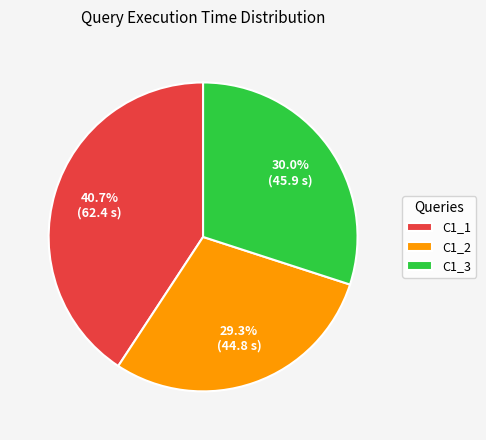

Which has a higher value, C1_2 or C1_3?

C1_3